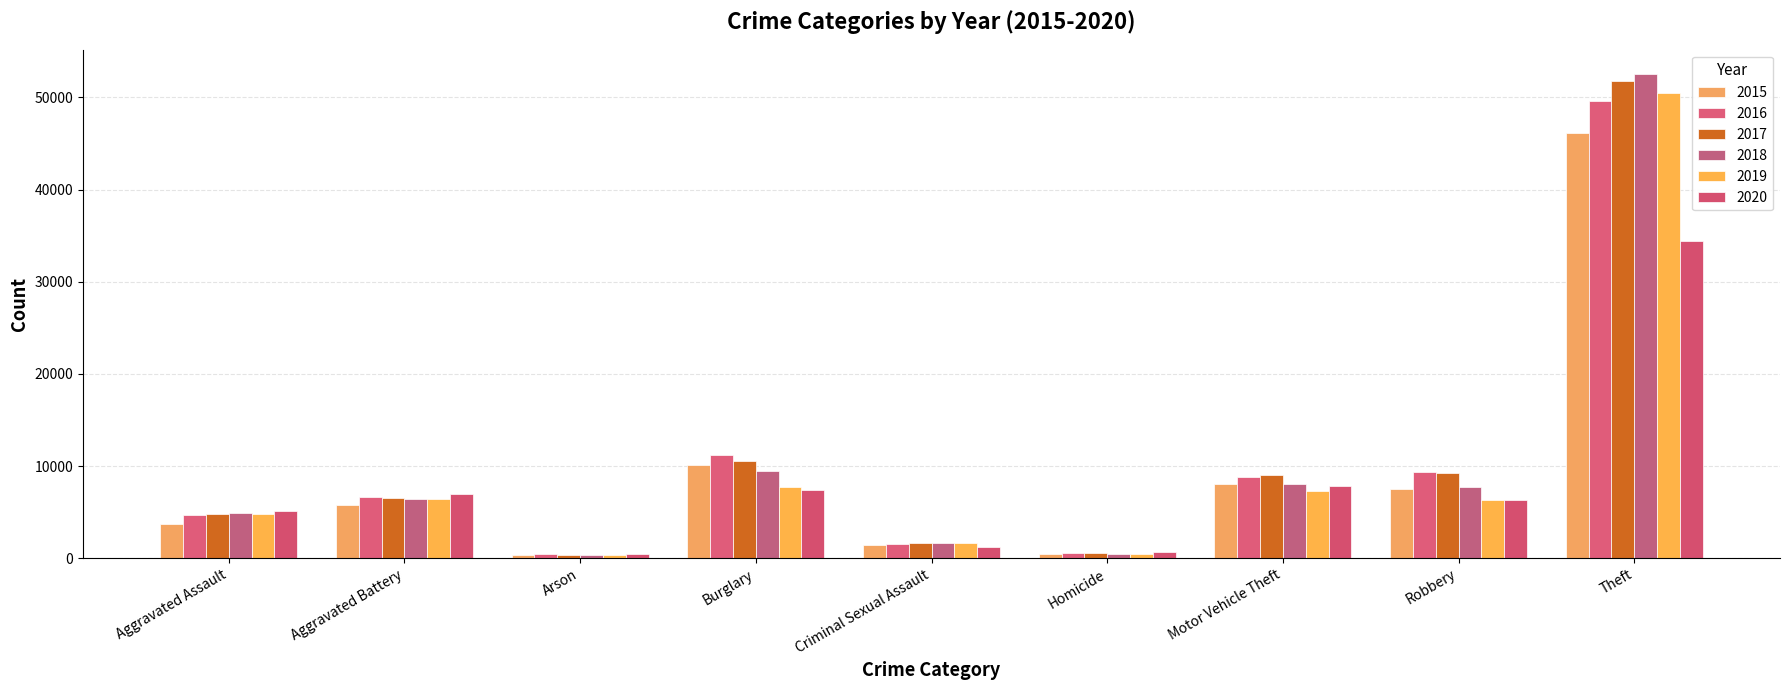

How many bars are there in each group?

6